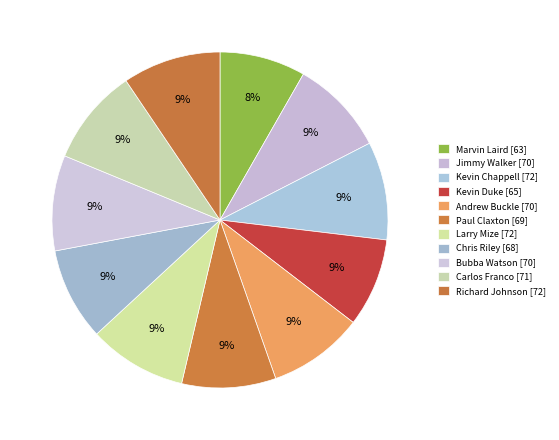

Does Marvin Laird account for over 50% of the chart?

No